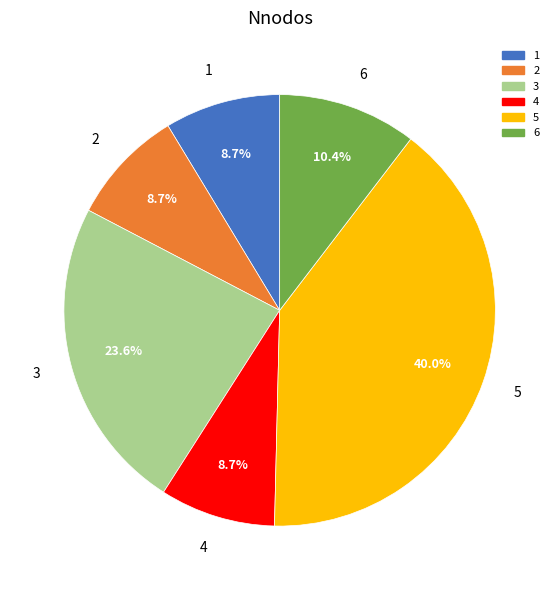

To the nearest percent, what percentage of the pie is 3?

24%